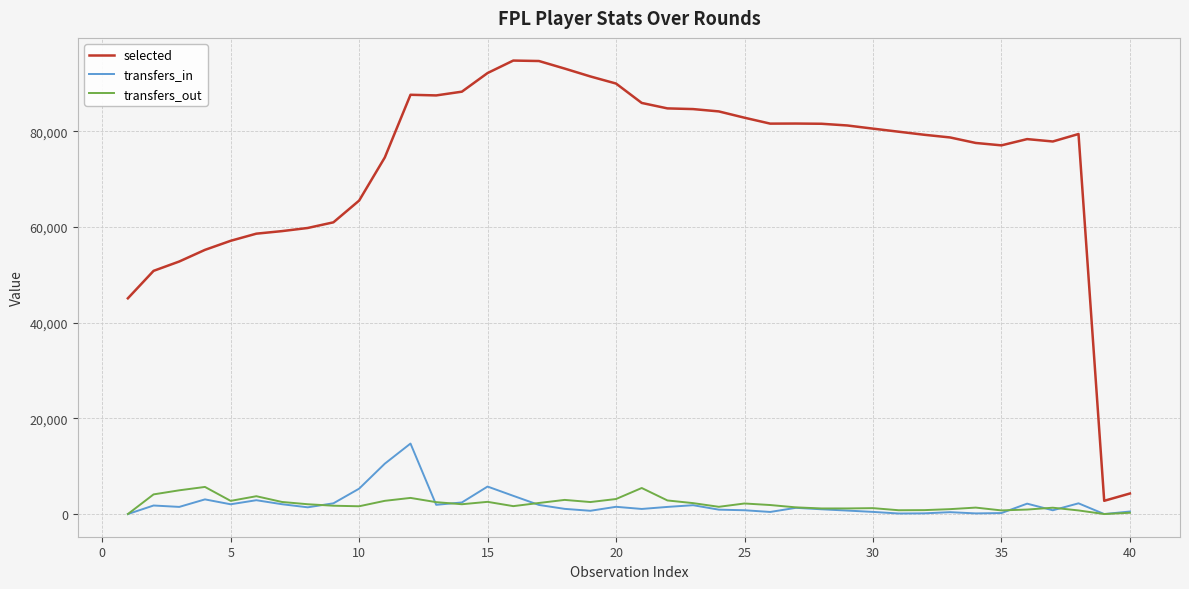

How many lines are shown in the chart?

3